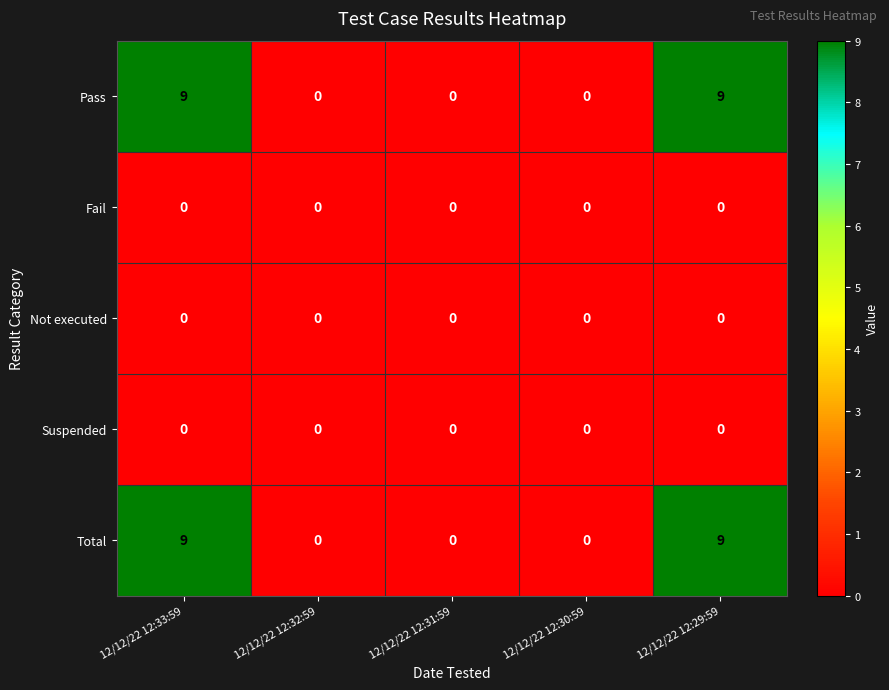

What is the difference between the maximum and second lowest values in the Total series?

9